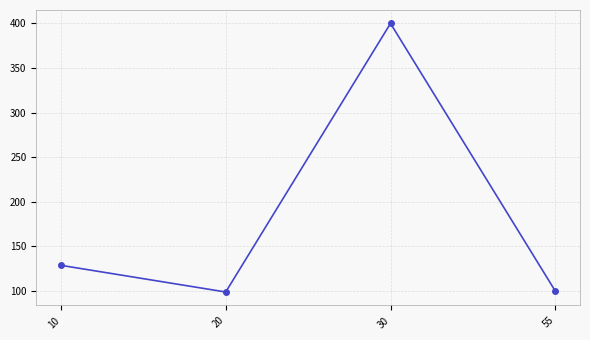

Which label corresponds to the largest value in the chart?

30